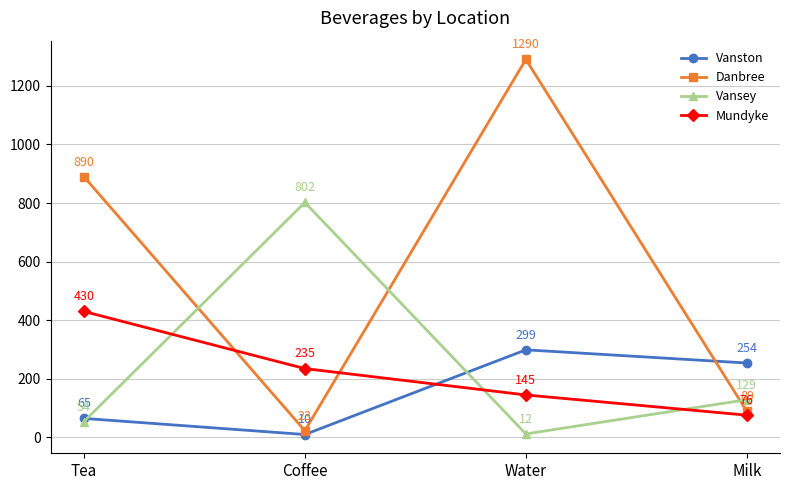

How many times do Mundyke and Vanston cross each other?

1